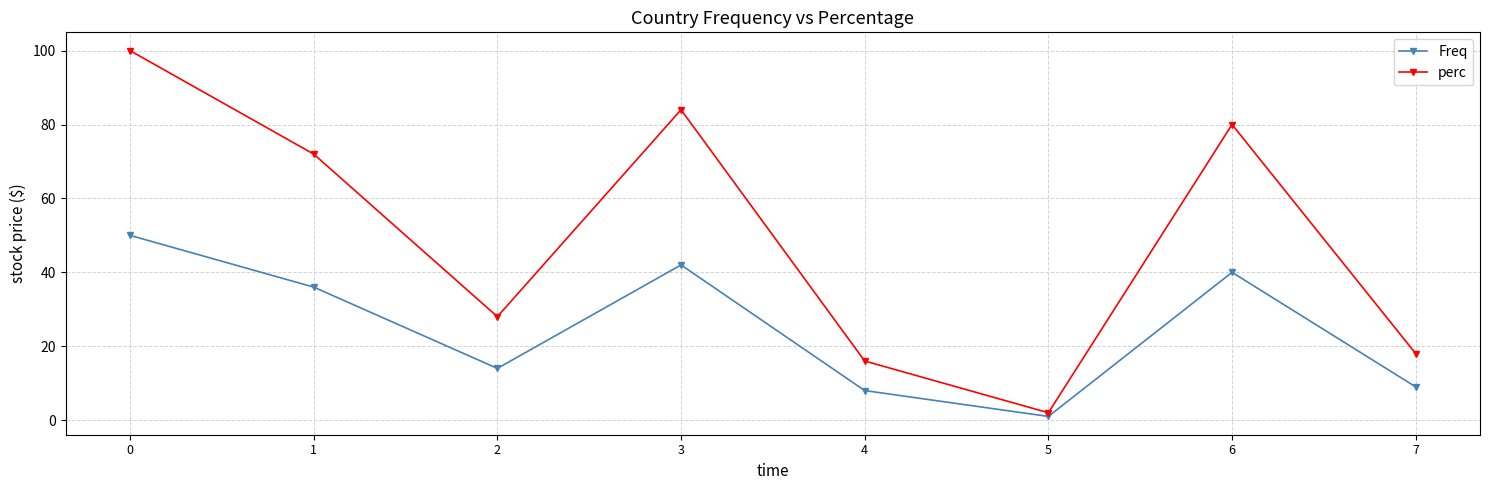

Between 4 and 7, which series saw the biggest shift?

perc